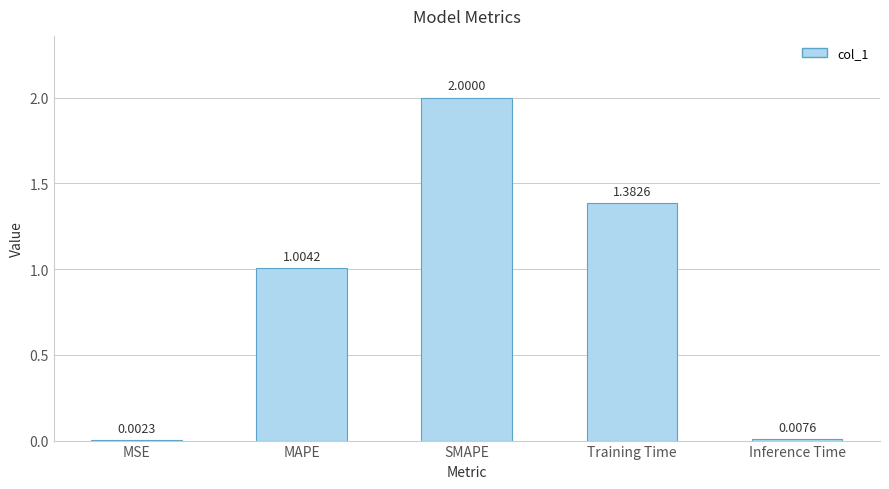

Reading left to right, transcribe all the data shown in this chart.

MSE=0.0	MAPE=1.0	SMAPE=2.0	Training Time=1.4	Inference Time=0.0